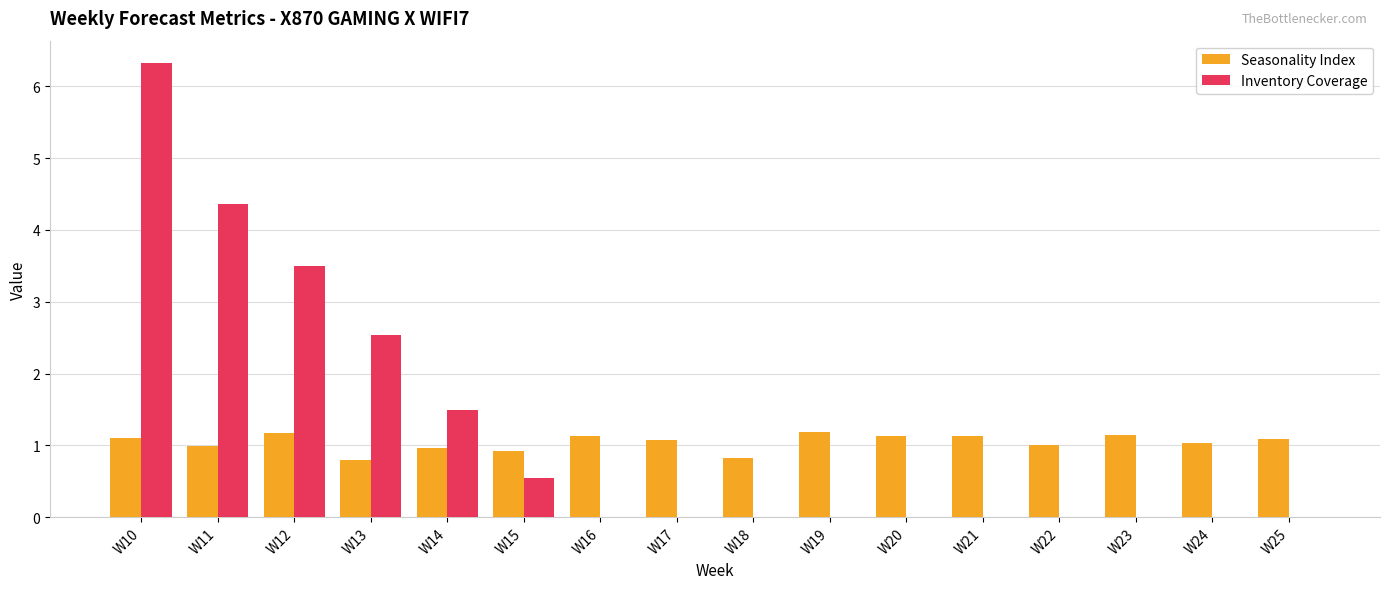

The value of Inventory Coverage at W22 is 3.4. True or false?

False